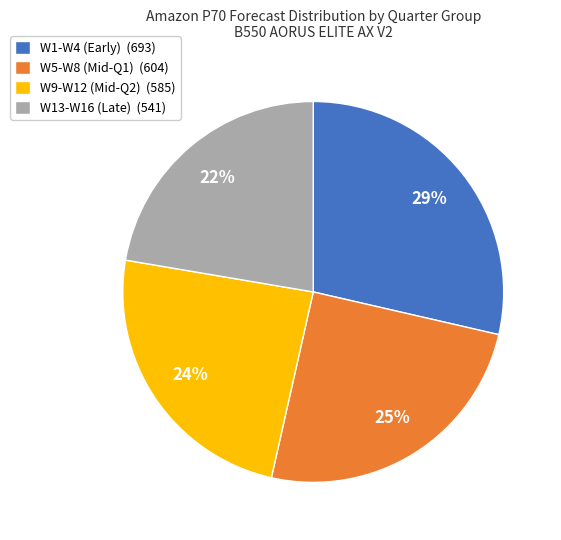

Does W1-W4 (Early) (693) account for over 50% of the chart?

No